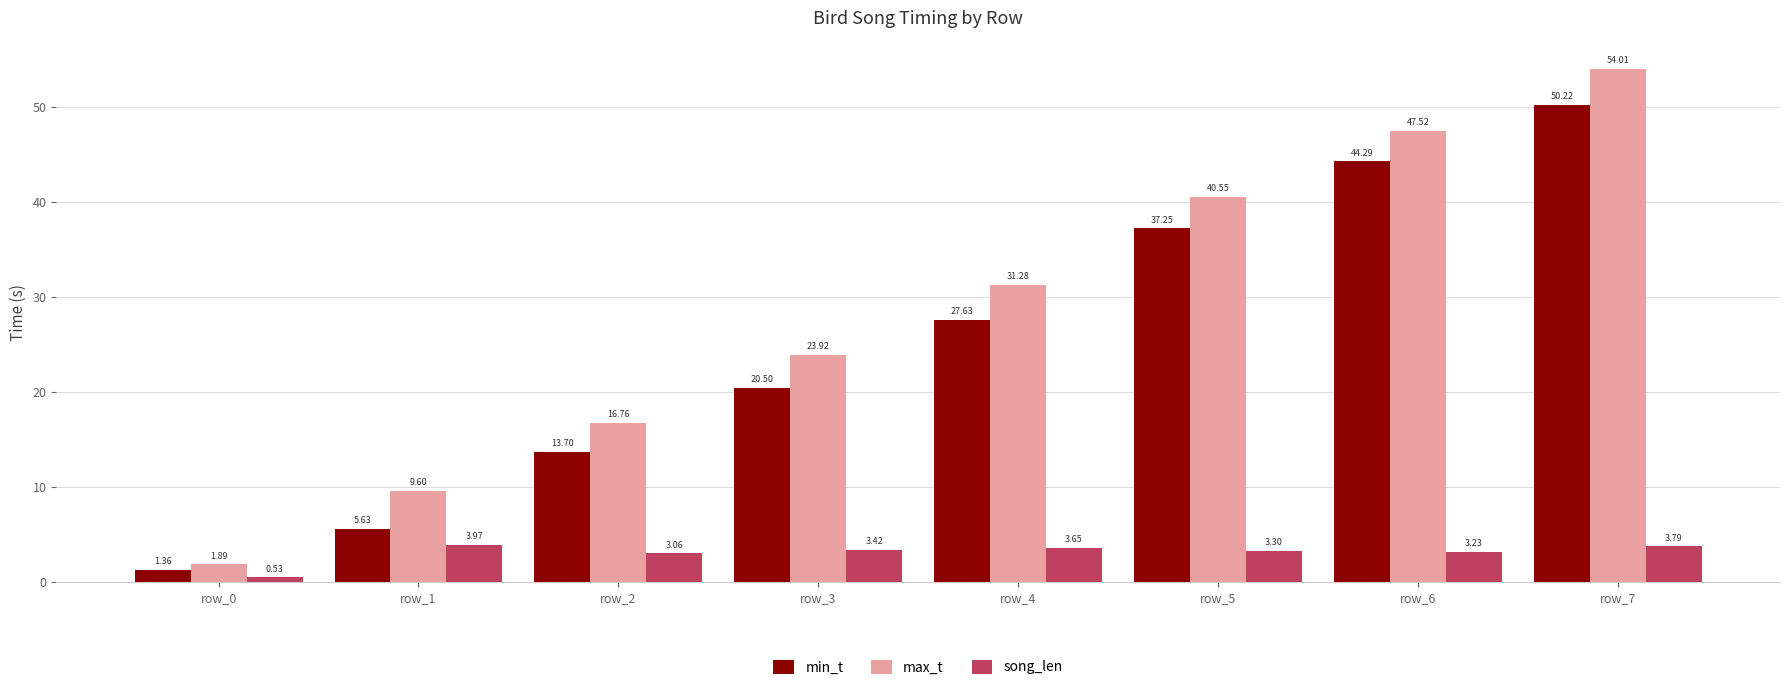

Where does the song_len series first go above 3?

row_1